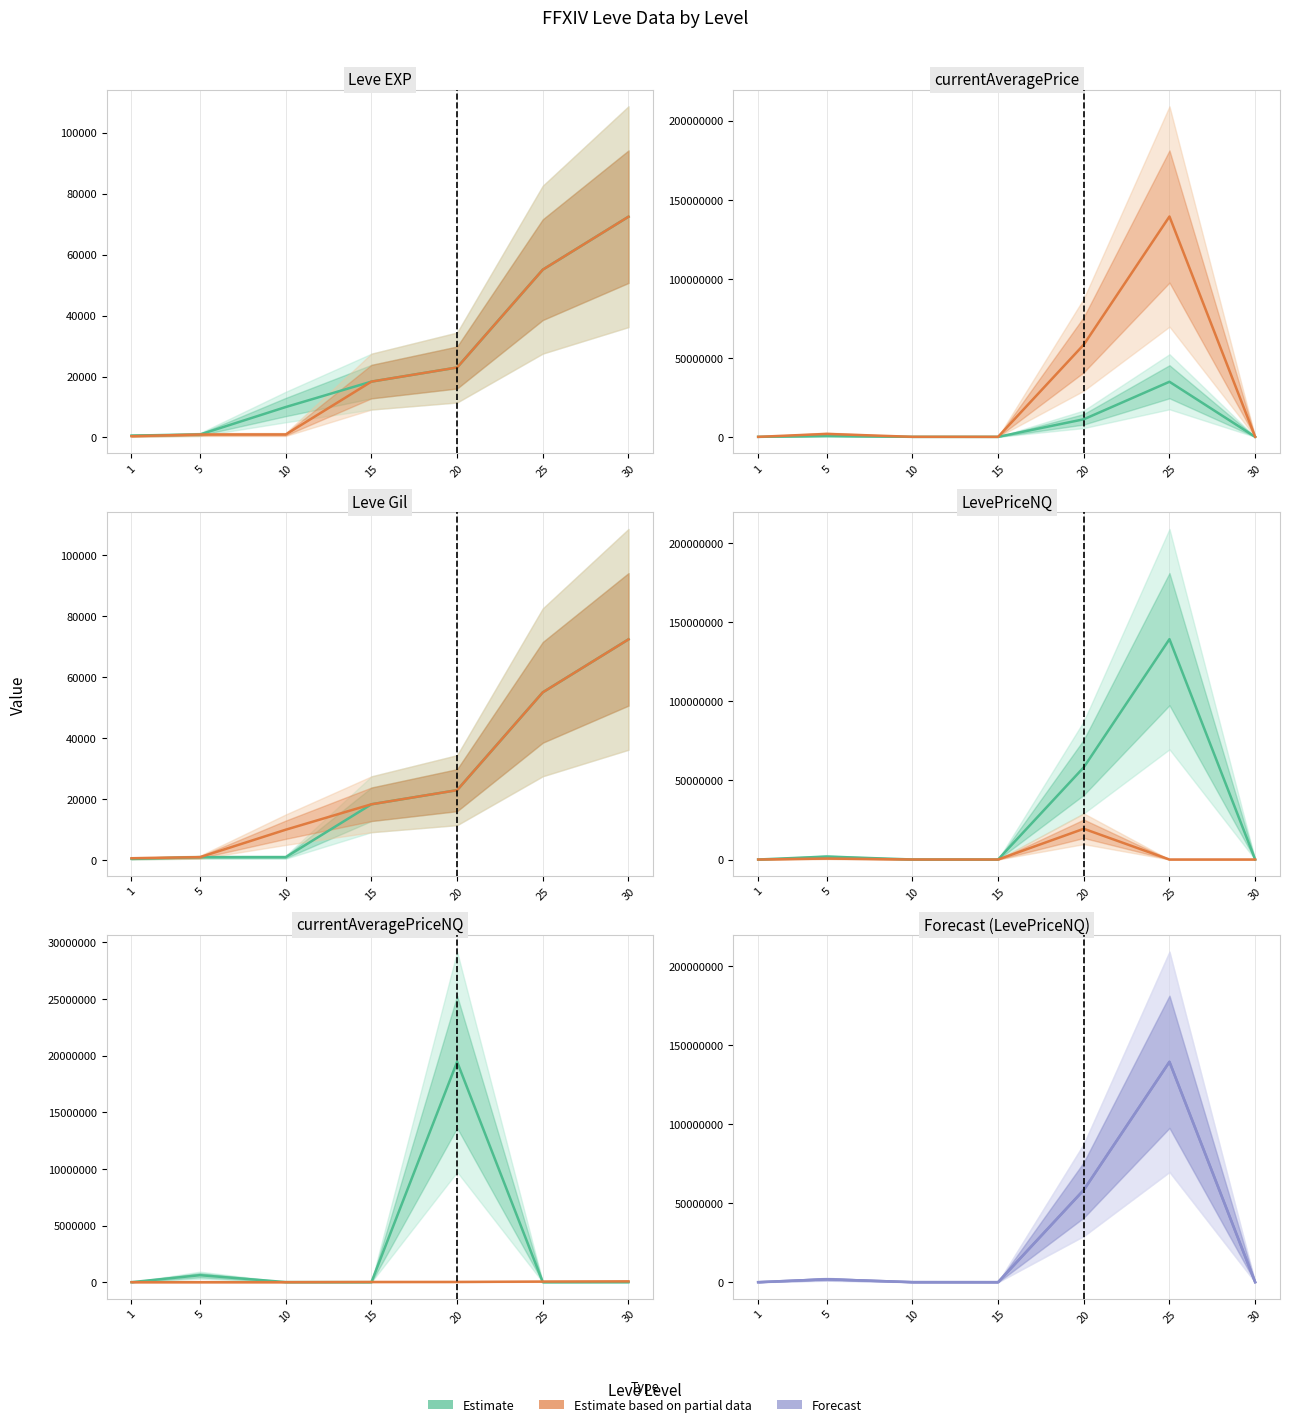

At which label is Estimate closest to 9722847?

5